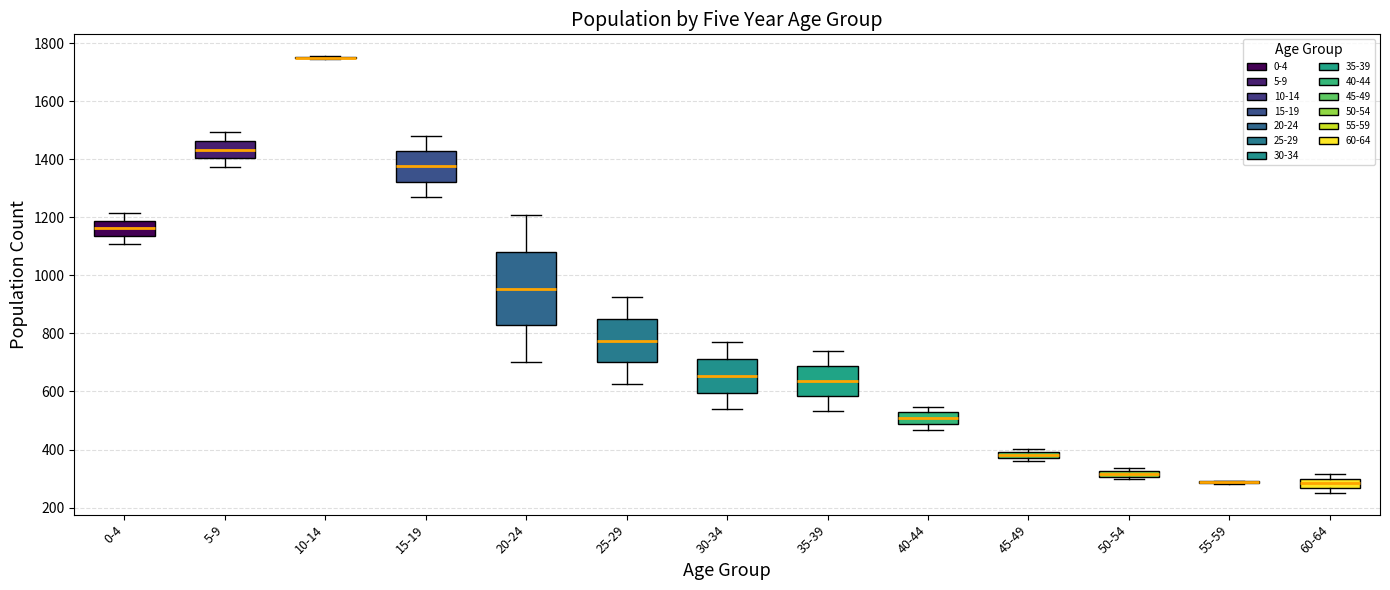

Where does the lower whisker of the box for 0-4 end on the y-axis? The values are not printed on the chart, so give them approximately, as read against the axis.

1100